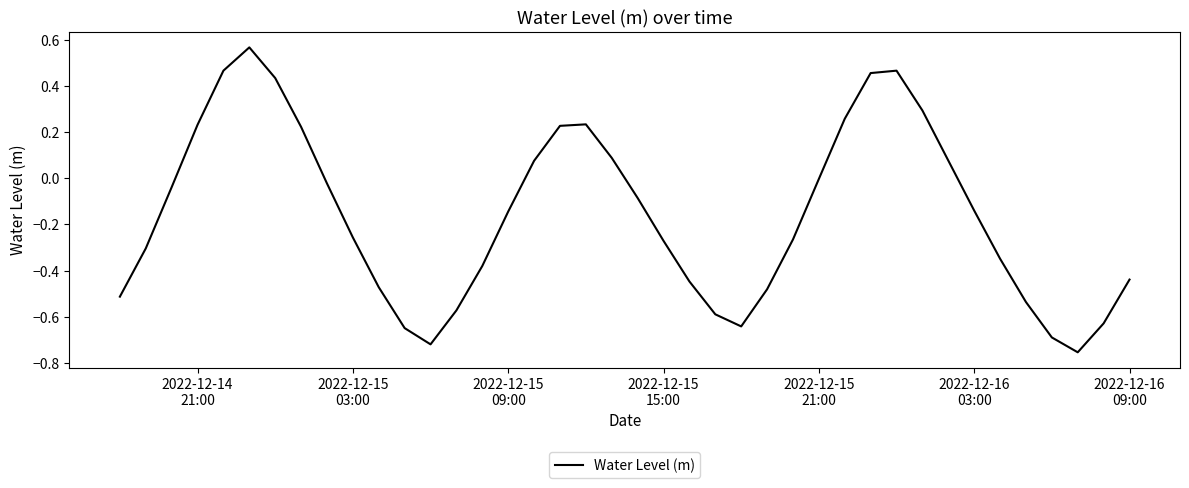

What is the difference between the maximum and minimum values?

1.3